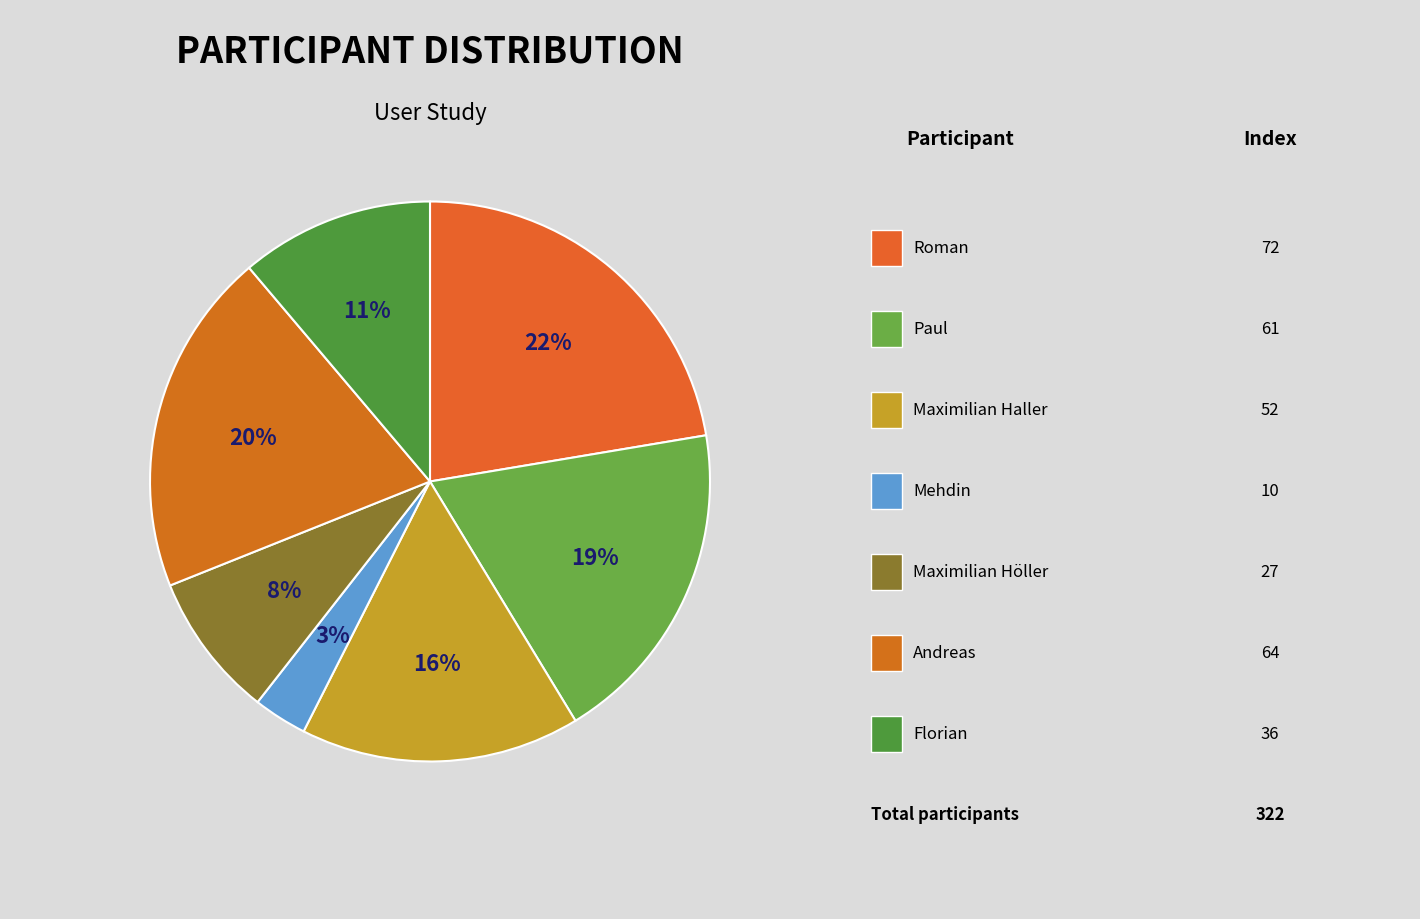

To the nearest percent, what is the average slice percentage?

14%